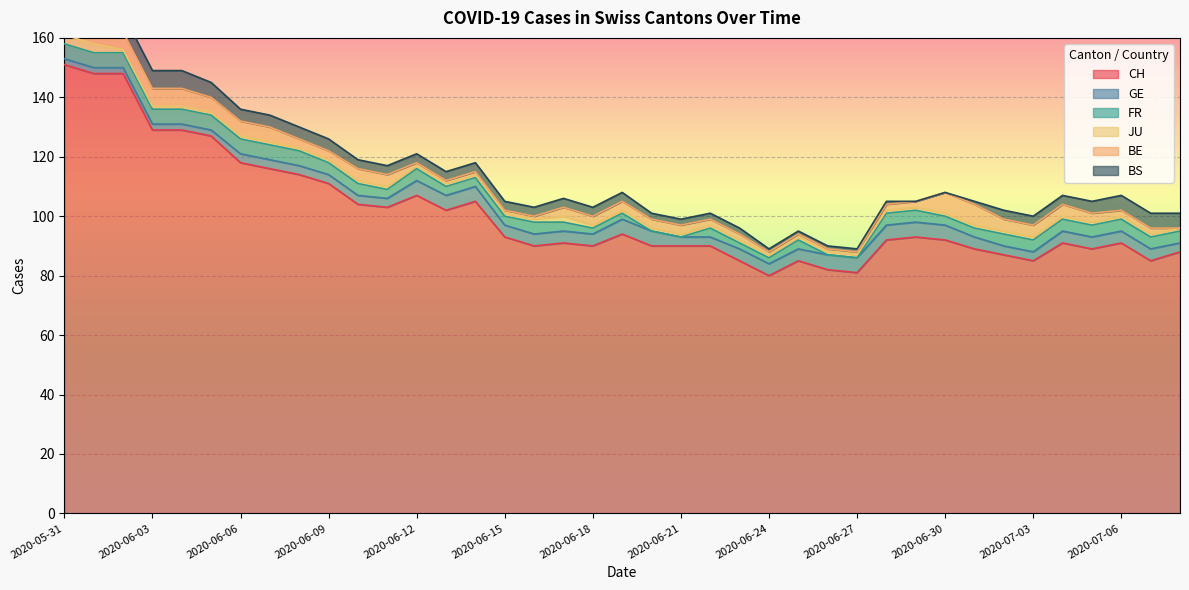

What is the sum of the JU values at 2020-06-11 and 2020-06-22?

2